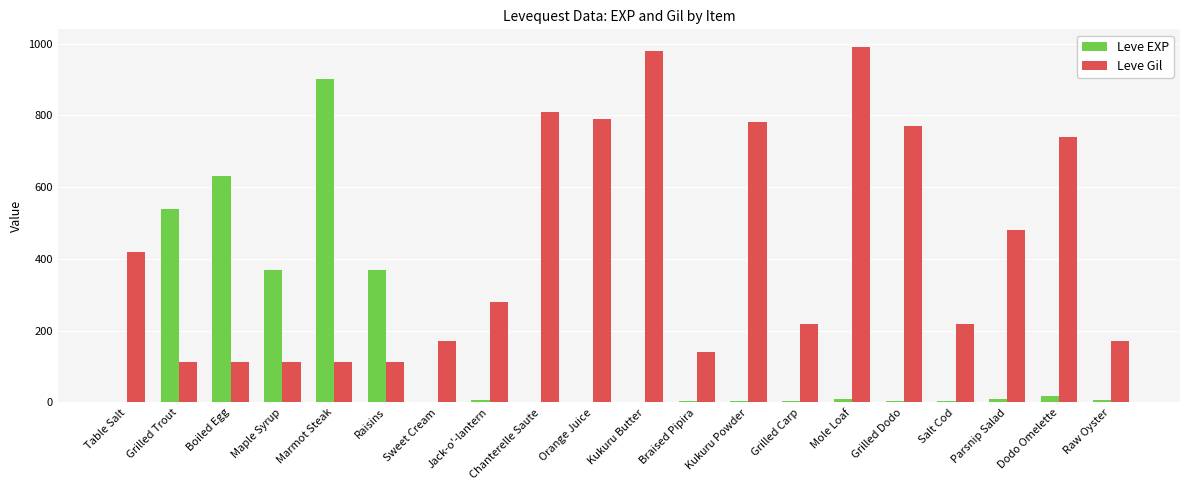

Which series has the largest total across all categories?

Leve Gil